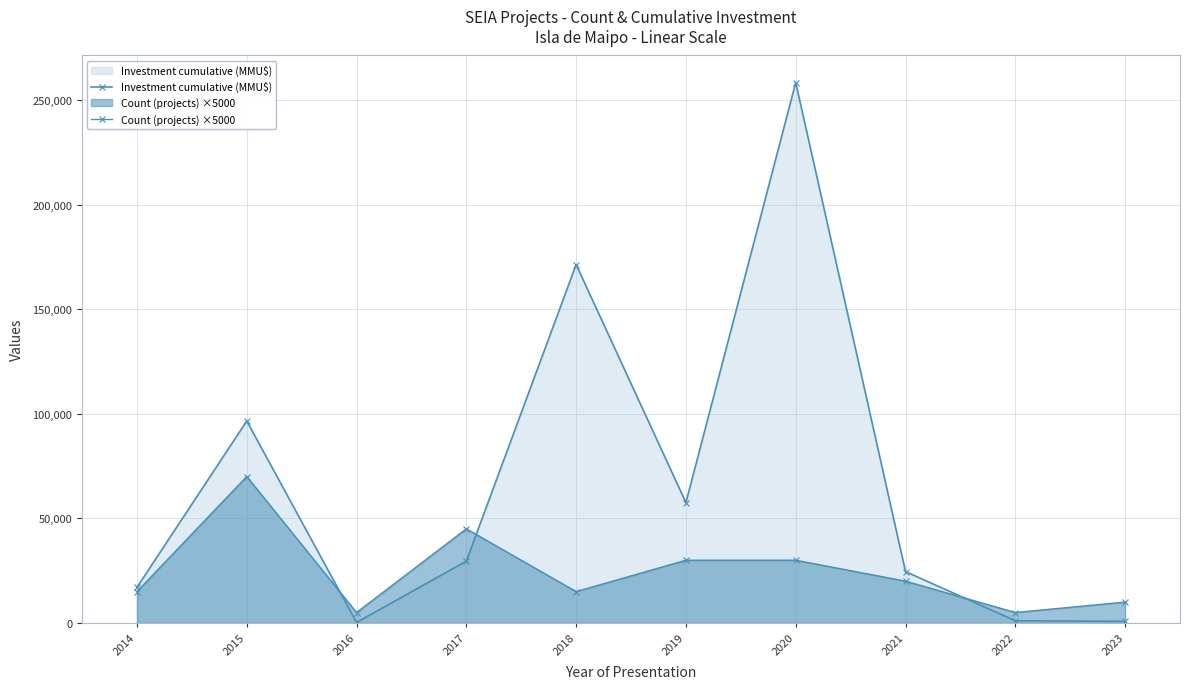

Reading left to right, what are all the values shown in this chart?

Investment cumulative (MMU$): 17000	96543	263	29545	171293	57529	258304	24550	1050	805
Count (projects) ×5000: 15000	70000	5000	45000	15000	30000	30000	20000	5000	10000